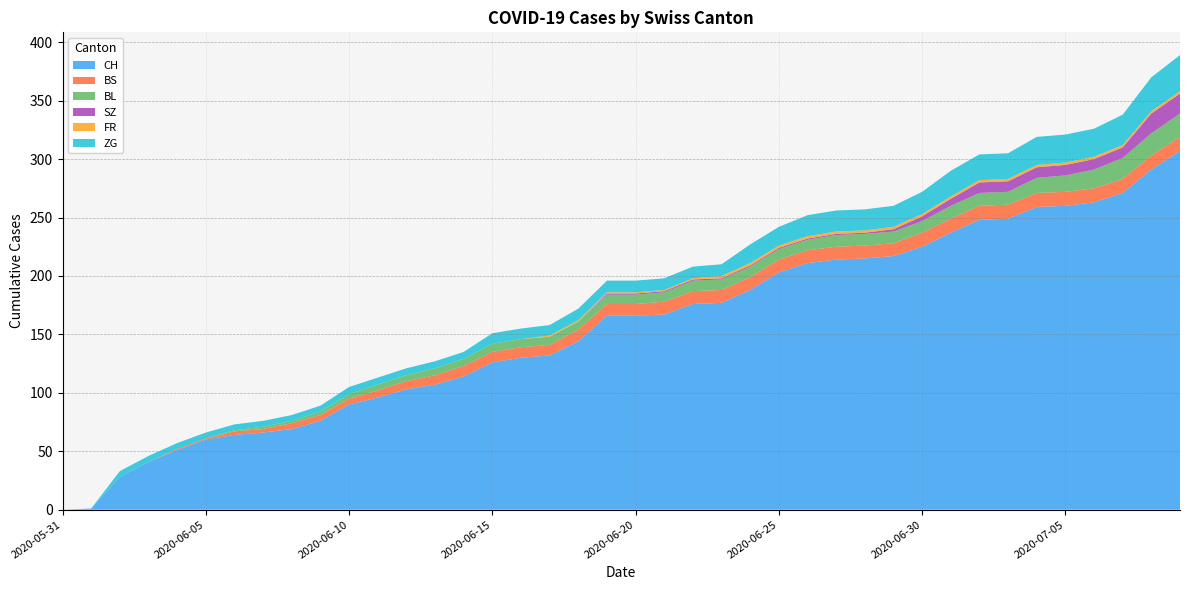

Reading left to right, list all the values displayed in this chart.

CH: 0	1	28	41	51	60	64	66	69	76	90	96	103	107	114	126	130	132	144	166	166	167	176	177	188	203	211	214	215	217	225	237	248	249	259	260	263	271	291	307
BS: 0	0	0	0	1	1	3	3	5	5	5	6	7	8	9	9	9	9	10	10	10	11	11	11	11	11	11	11	11	11	12	12	12	12	12	12	12	12	12	12
BL: 0	0	0	0	0	0	1	2	2	3	4	5	5	6	6	7	7	7	7	8	8	8	9	9	9	9	9	10	10	10	10	11	11	11	13	14	16	18	19	20
SZ: 0	0	0	0	0	0	0	0	0	0	0	0	0	0	0	0	0	0	0	1	1	1	1	1	1	1	1	1	1	2	4	6	9	9	9	9	9	9	17	17
FR: 0	0	0	0	0	0	0	0	0	0	0	0	0	0	0	0	0	1	1	1	1	1	1	2	2	2	2	2	2	2	2	2	2	2	2	2	2	2	2	2
ZG: 0	0	5	5	5	5	5	5	5	5	6	6	6	6	6	9	9	9	10	10	10	10	10	10	16	16	18	18	18	18	19	22	22	22	24	24	24	26	29	31